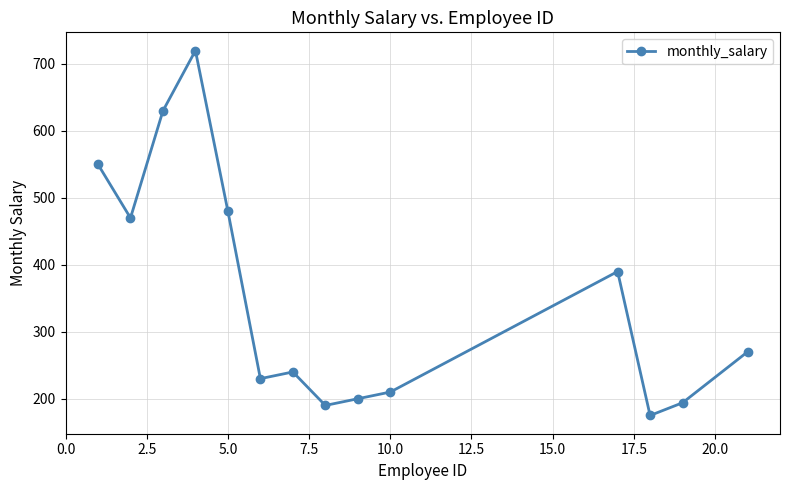

What is the sum of all values?

4949